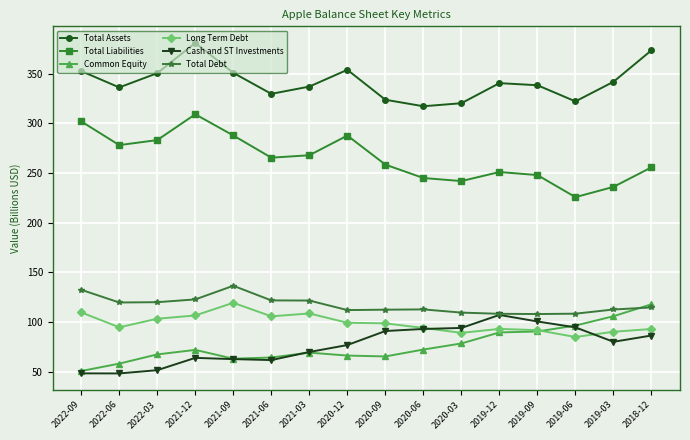

The Cash and ST Investments series shows 27.3 at 2022-06. True or false?

False